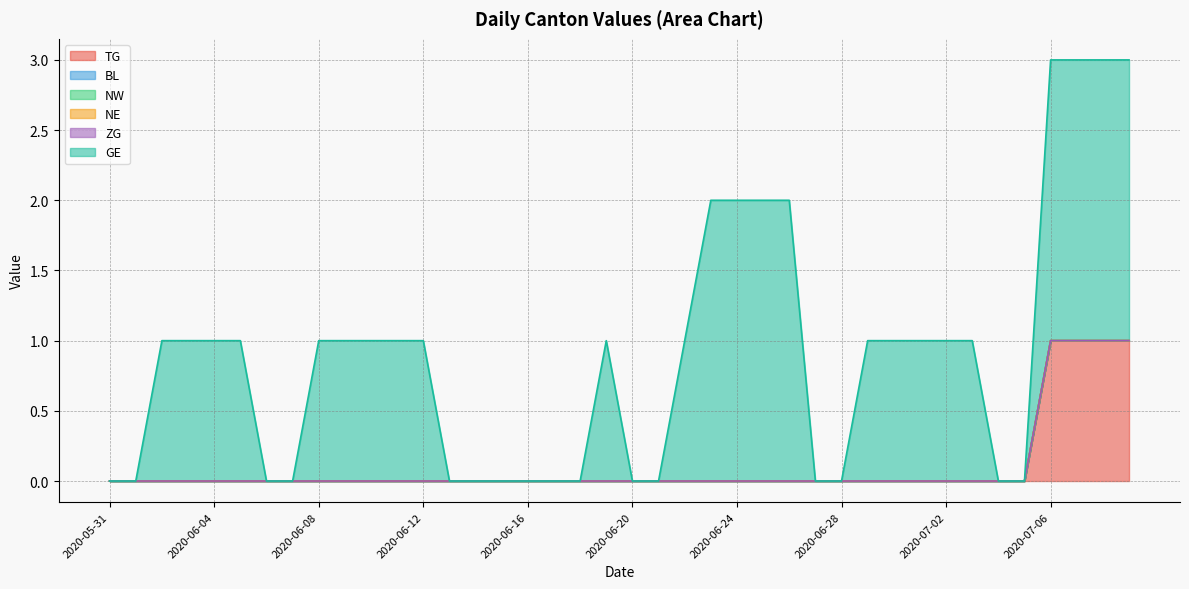

At how many categories does at least one series exceed 0?

24